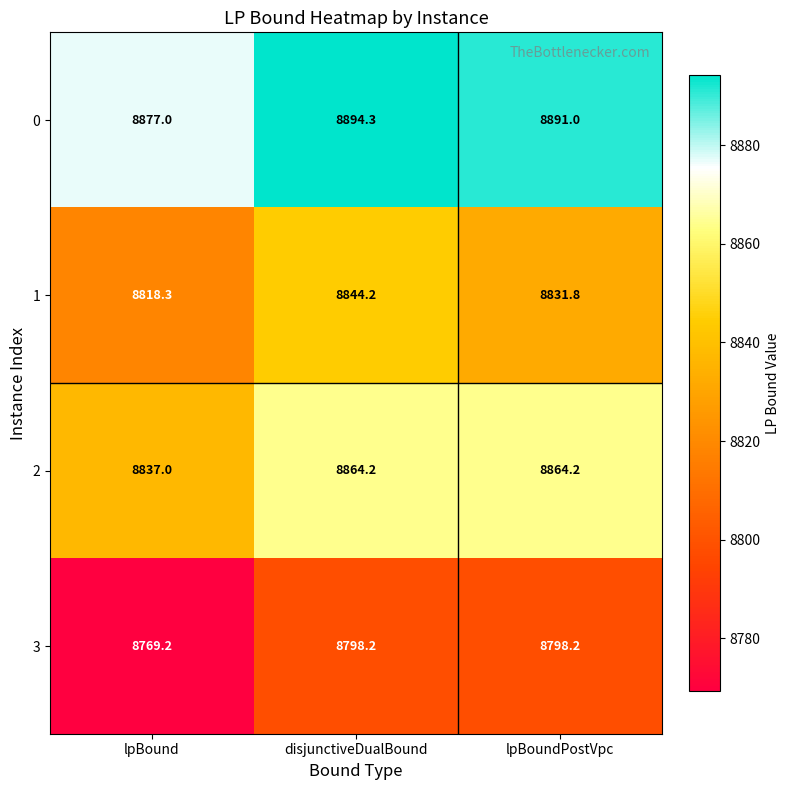

What is the minimum value shown in the chart?

8769.2